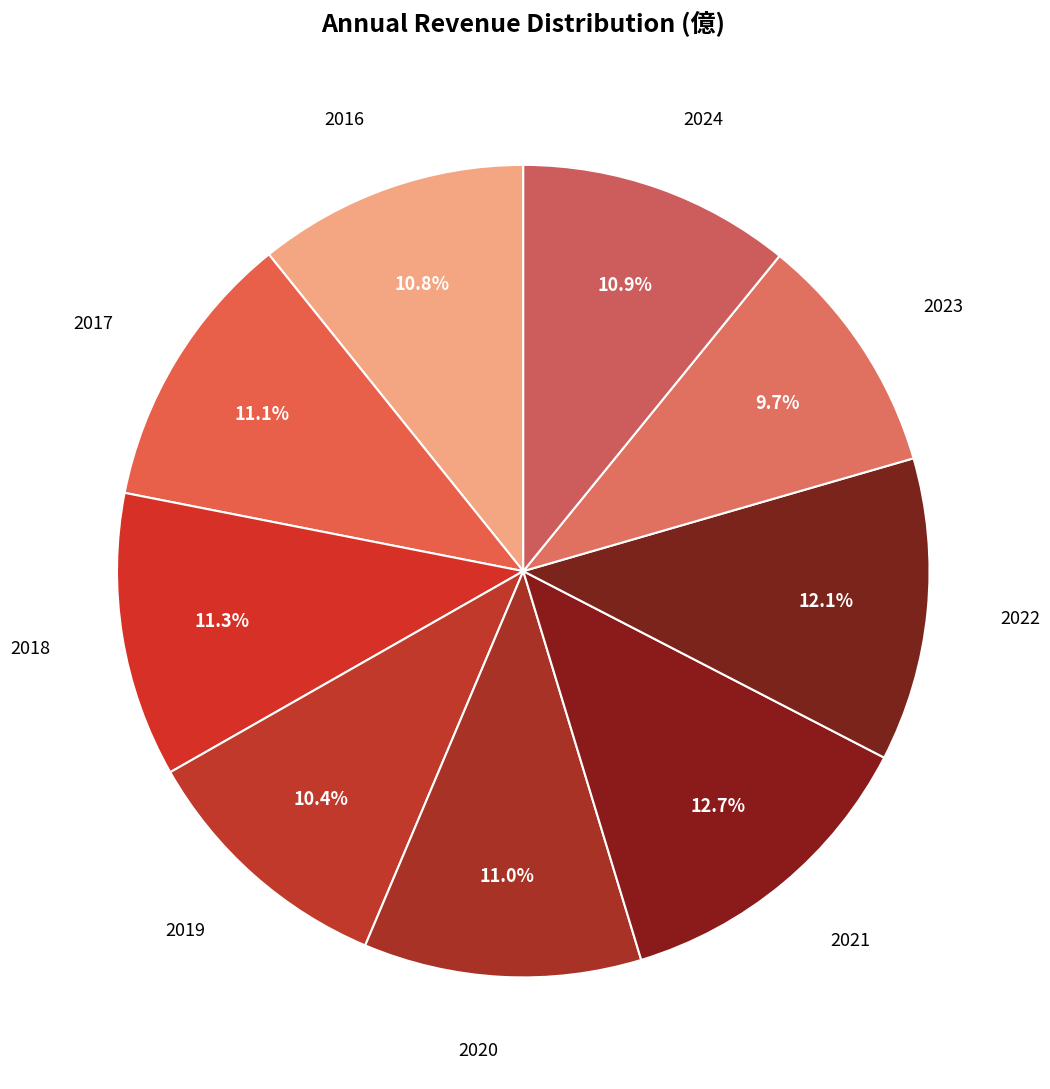

How many slices are in this pie chart?

9